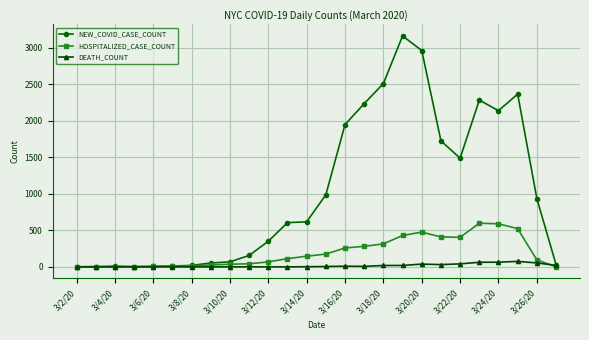

What is the value of the NEW_COVID_CASE_COUNT point at the 6th from the left?

11